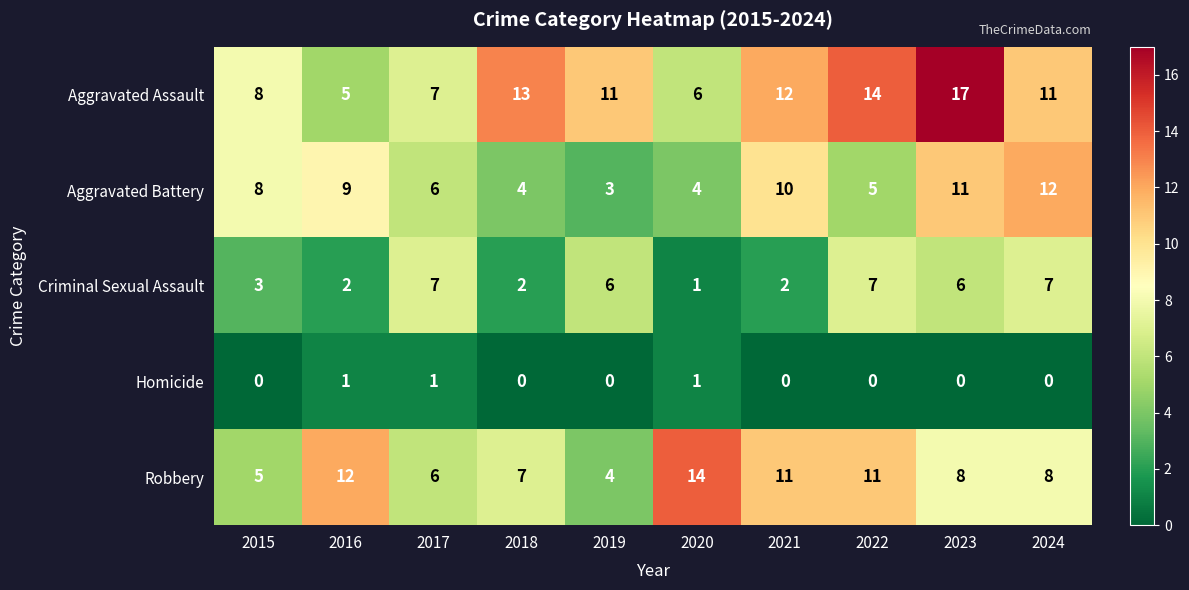

What is the sum of all Robbery values?

86